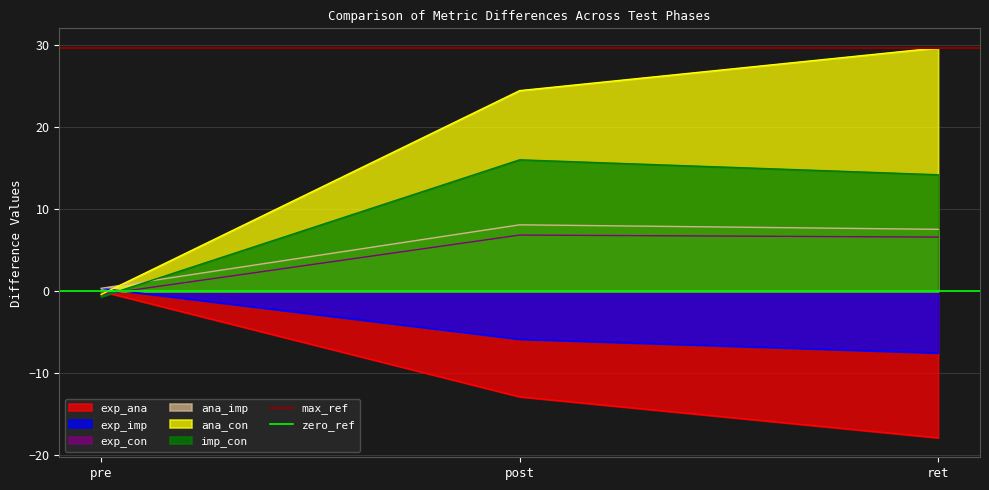

Is it true that exp_con equals 2.2 at ret?

False